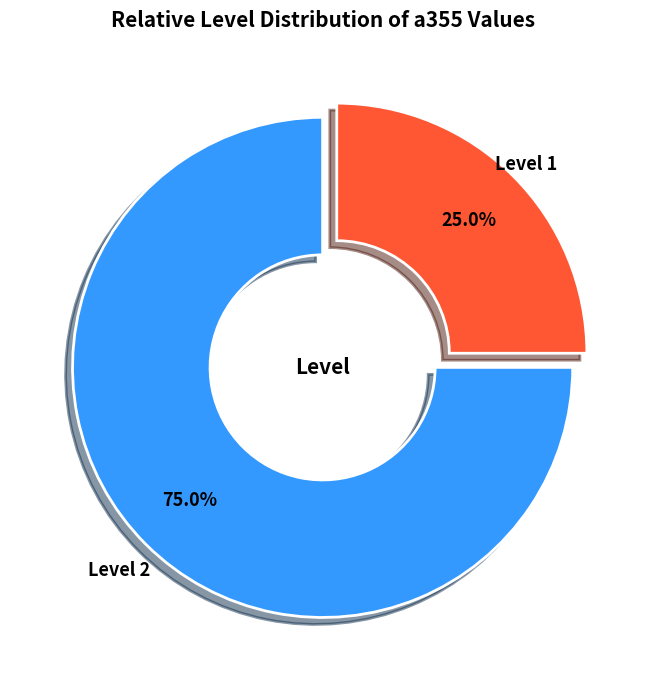

Does any single category account for the majority?

Yes